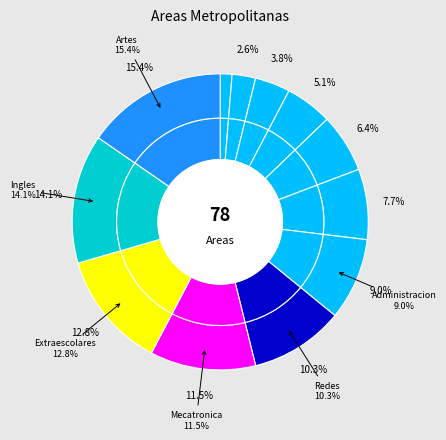

Which slice is the largest?

Artes